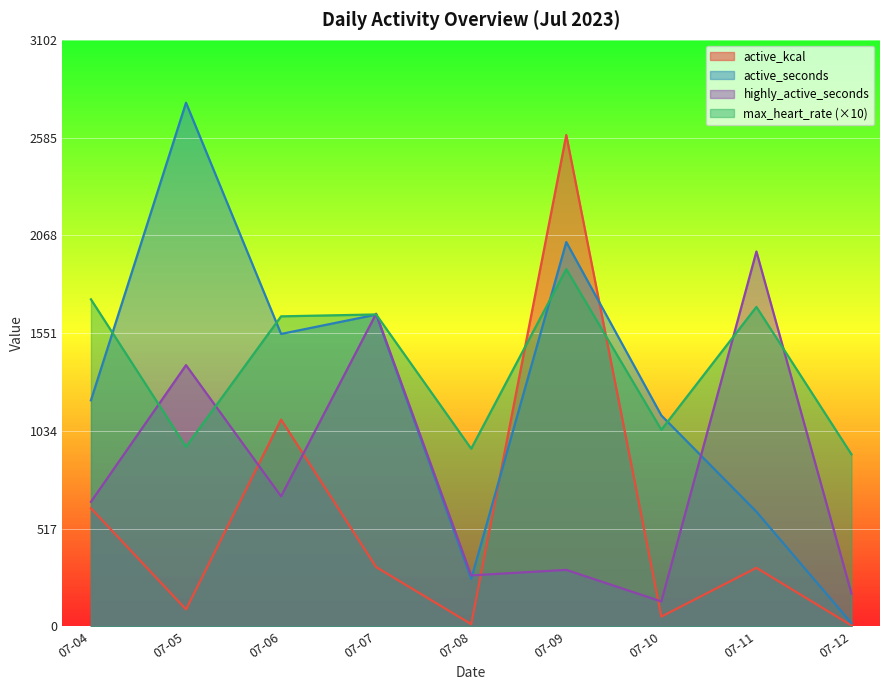

After their last crossing, which series has the higher values: active_seconds or active_kcal?

active_seconds